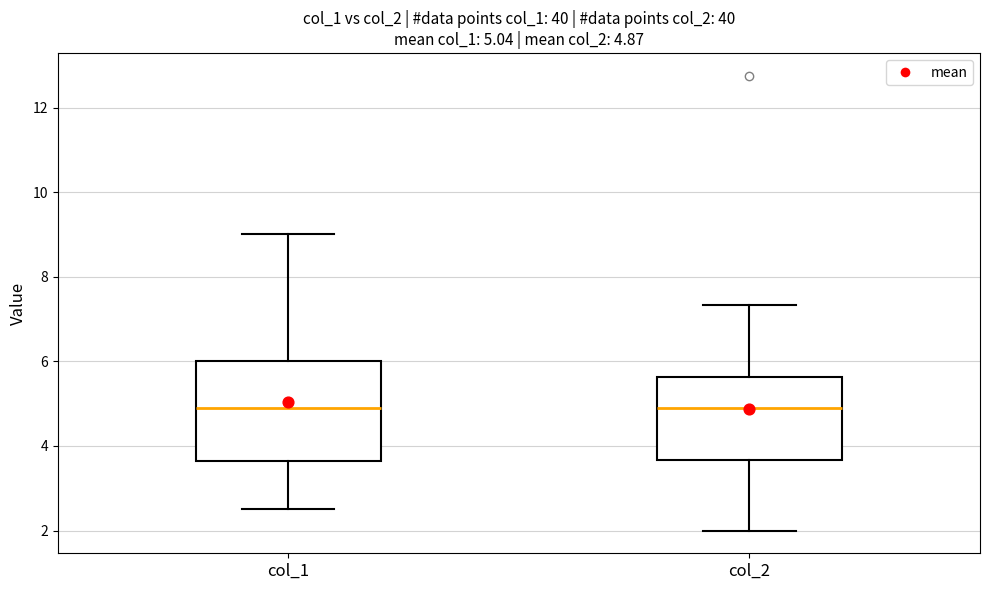

Comparing the boxes themselves (not the whiskers), which one is the tallest?

col_1